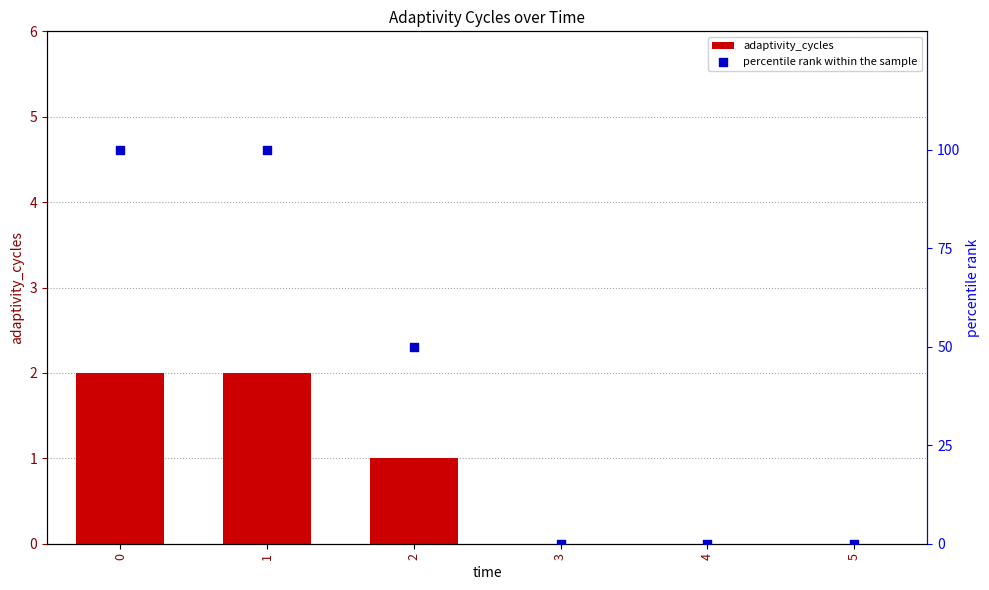

Which series reaches the minimum Y coordinate?

adaptivity_cycles